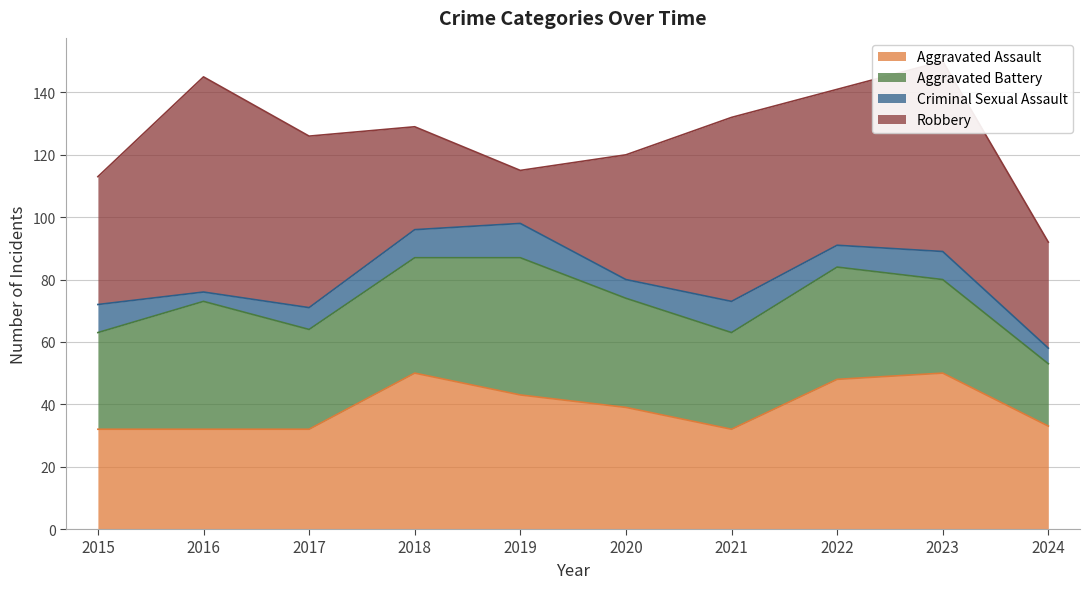

List the series in order of their peak value, lowest first.

Criminal Sexual Assault, Aggravated Battery, Aggravated Assault, Robbery